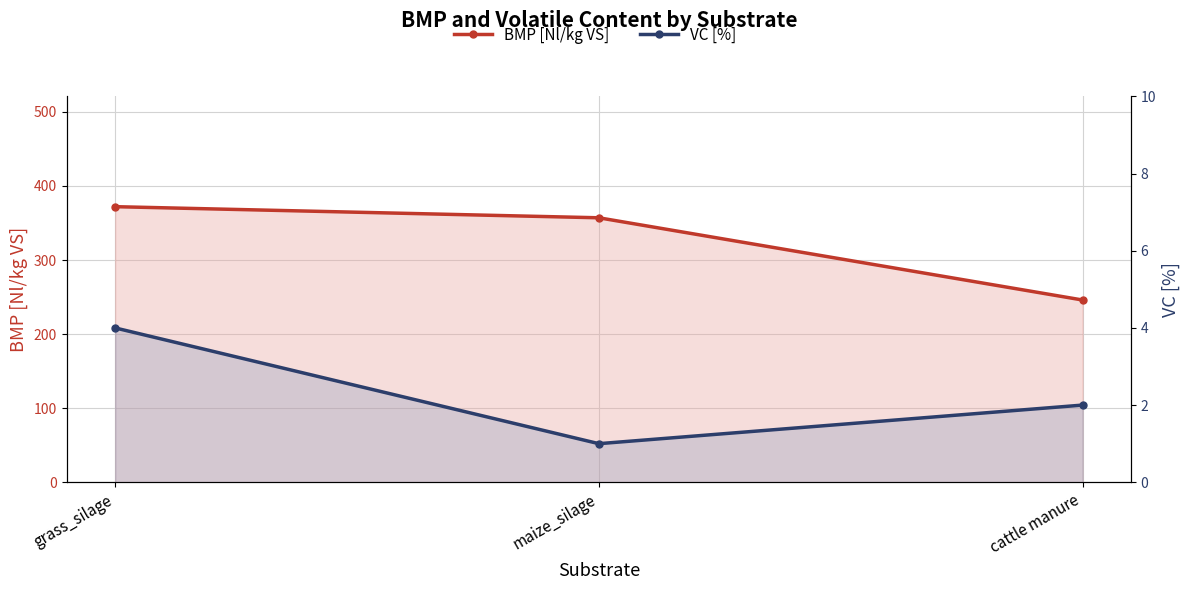

Rank the series by their average value, from highest to lowest.

BMP [Nl/kg VS], VC [%]